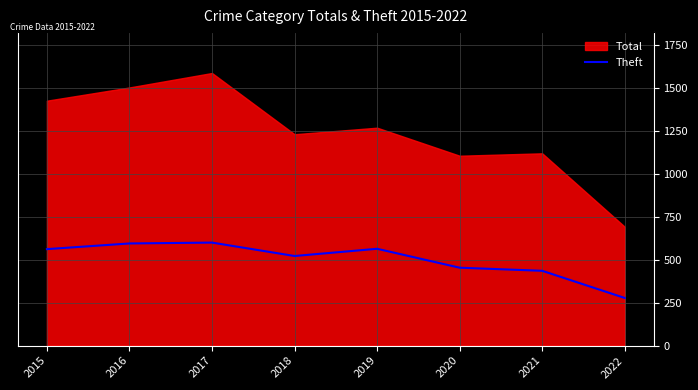

How many data points does each series have?

8